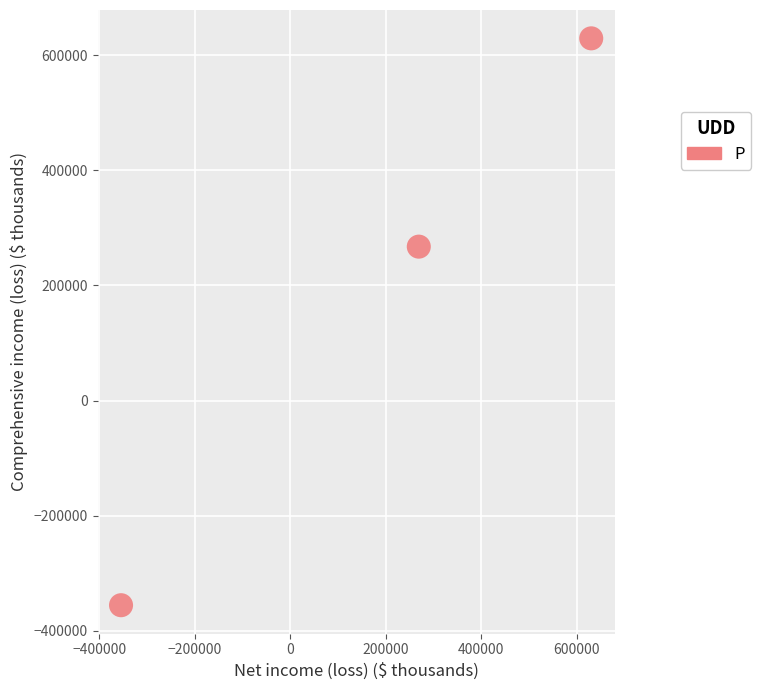

What is the average Y value?

180251